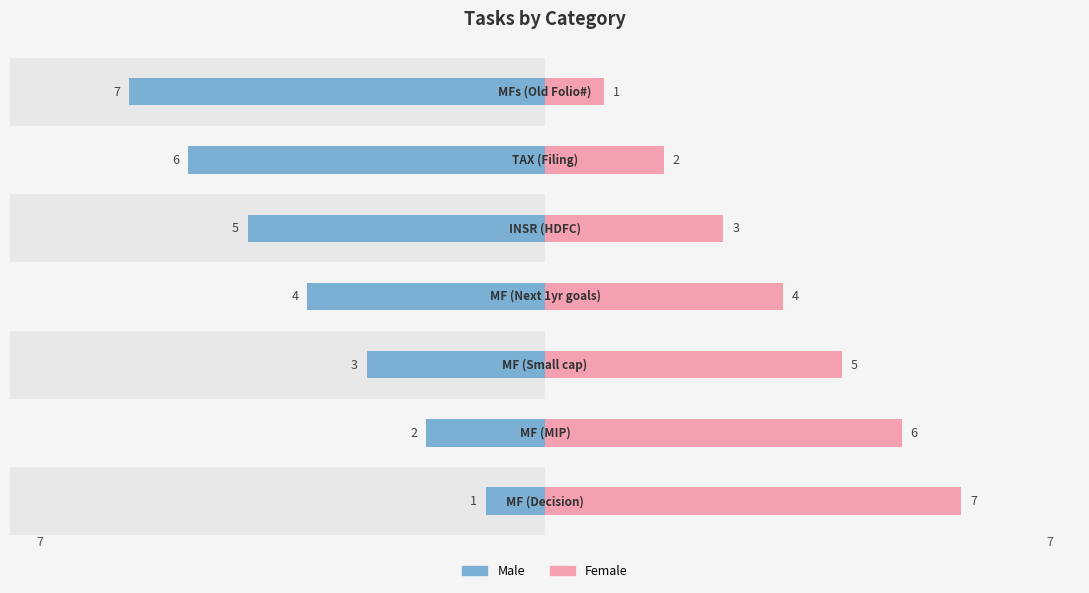

Are the bars grouped side by side (vs. stacked)?

Yes